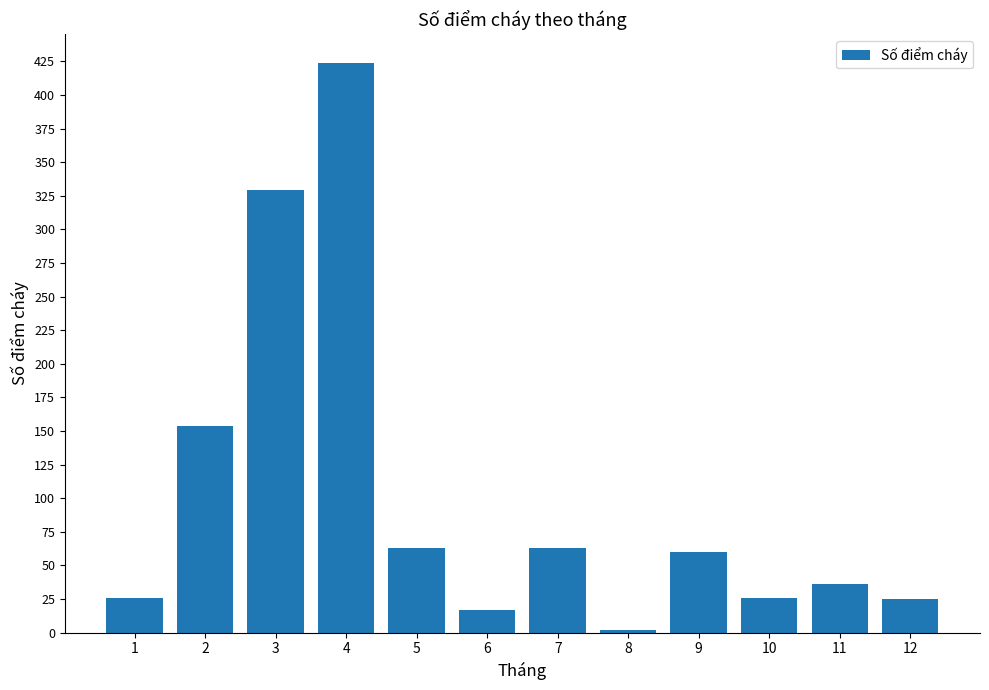

The chart shows a value of 15 at 11. True or false?

False